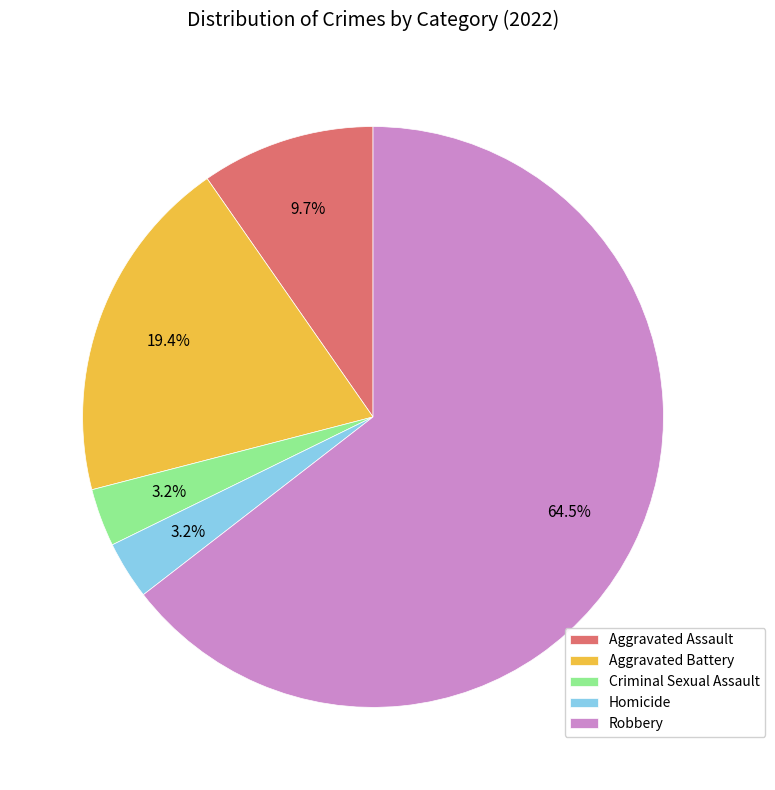

Which has a higher value, Criminal Sexual Assault or Aggravated Assault?

Aggravated Assault